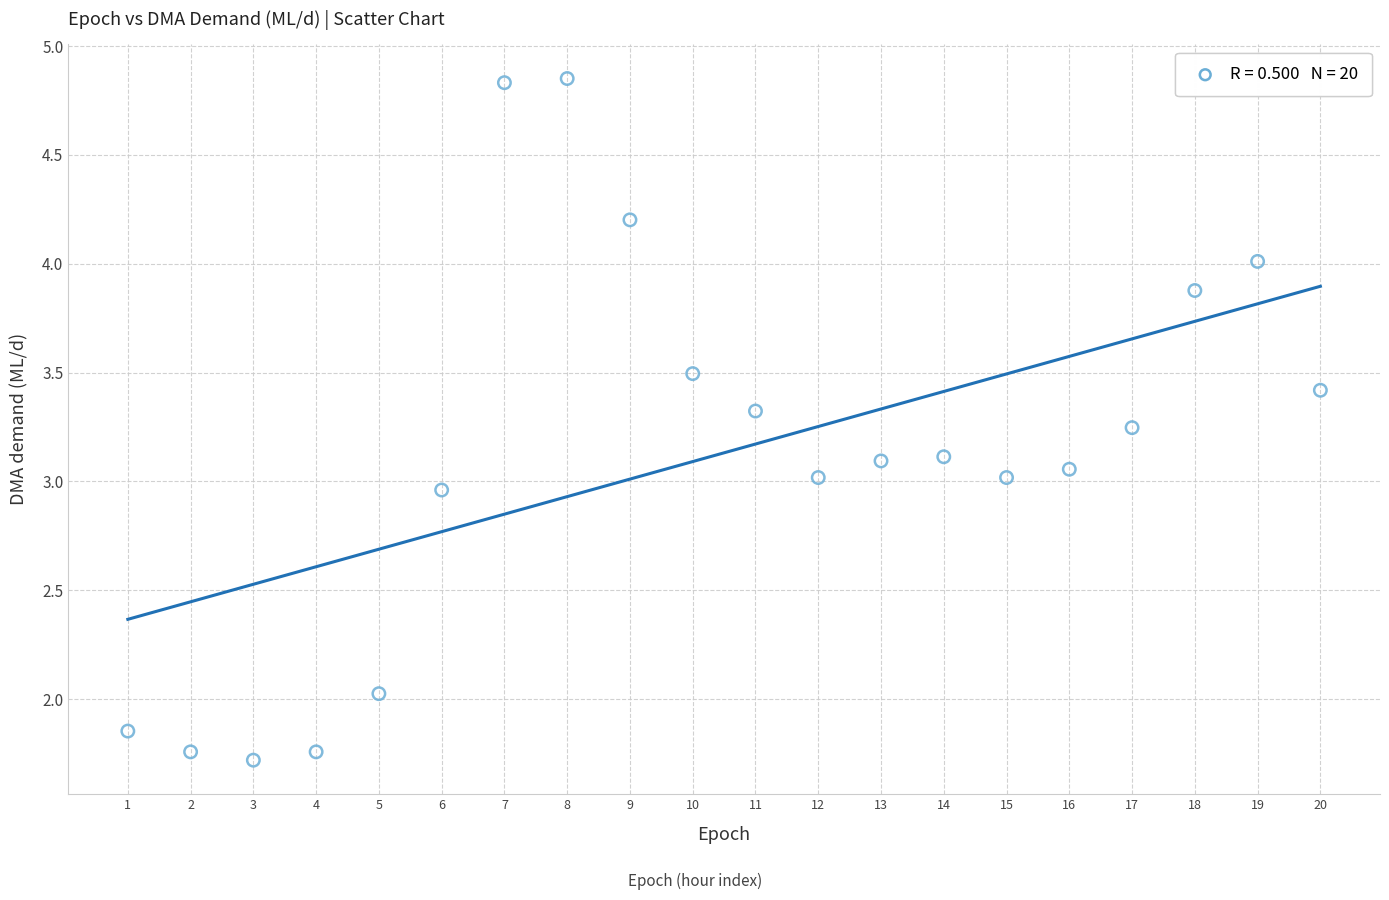

What is the range of X values (max minus min)?

19.0